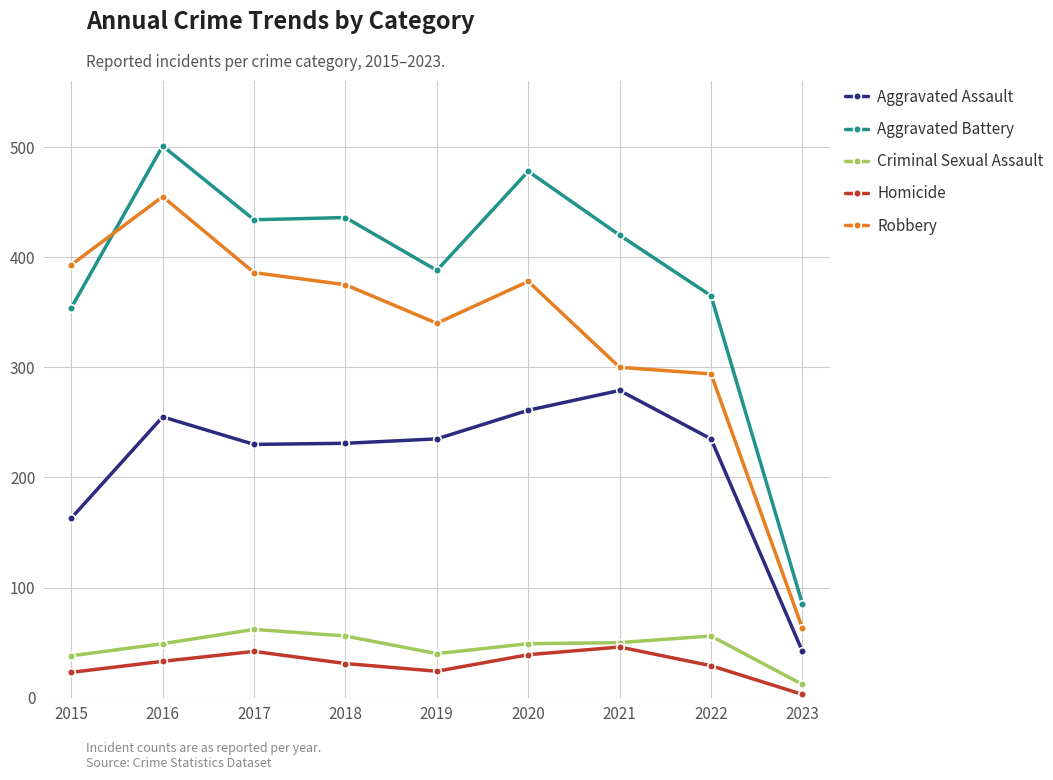

What is the value of the Homicide point at the 7th from the left?

46